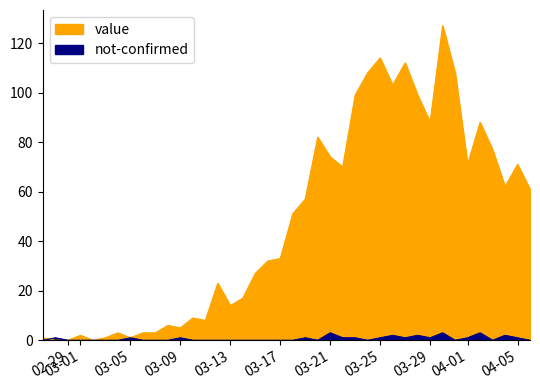

True or false: value and not-confirmed cross at least once.

True